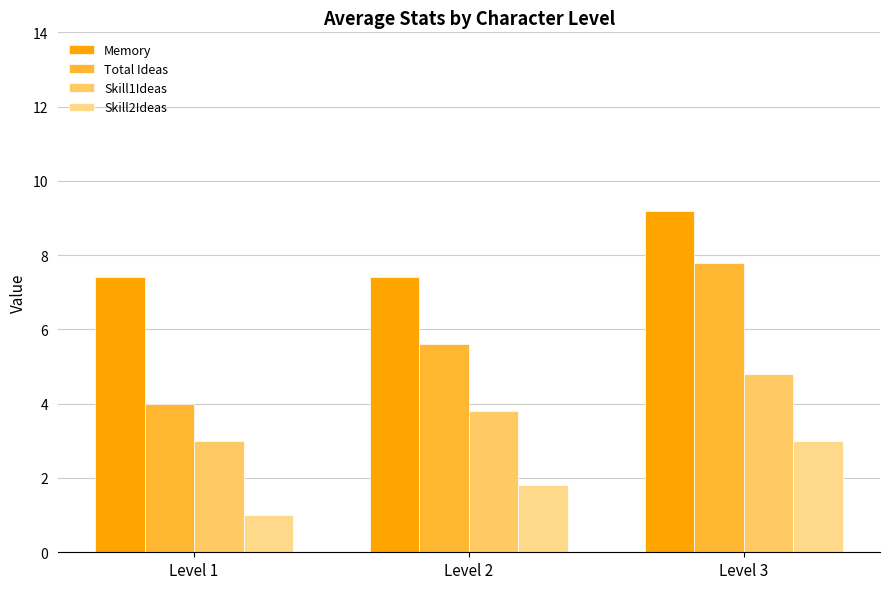

Is it true that Memory equals 7.4 at Level 1?

True